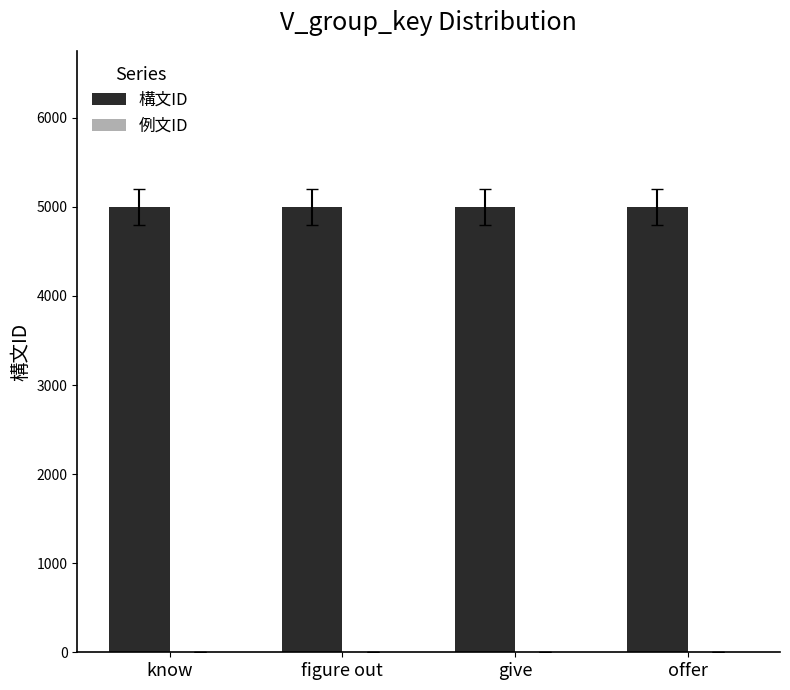

True or false: 構文ID has a value of 5001 at give.

True